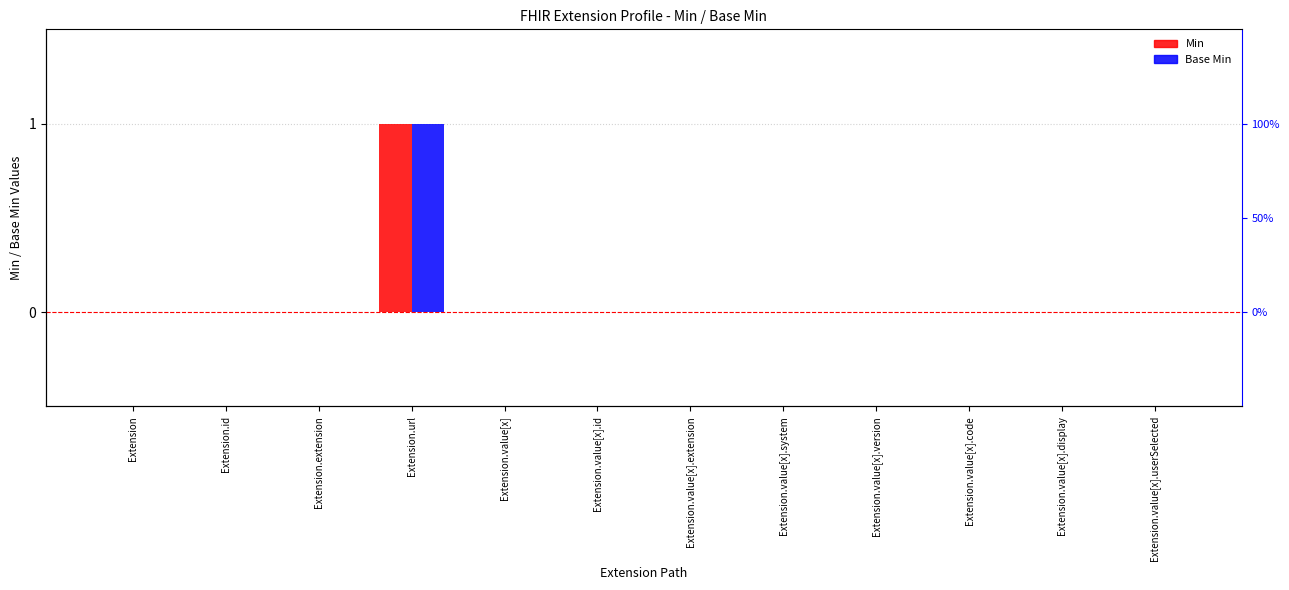

At which label does Base Min reach its peak?

Extension.url